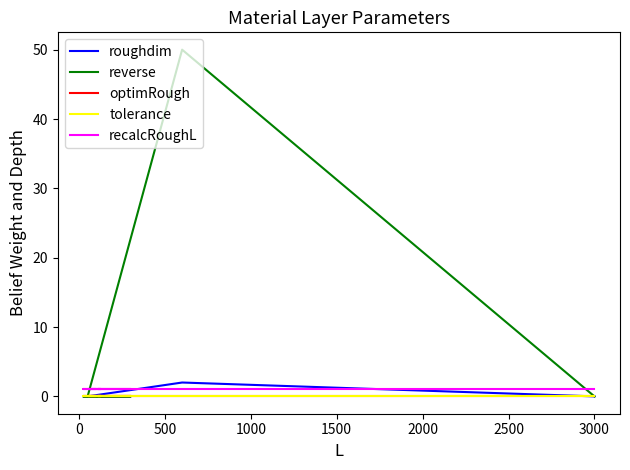

The tolerance series shows 0.0 at 1500. True or false?

True